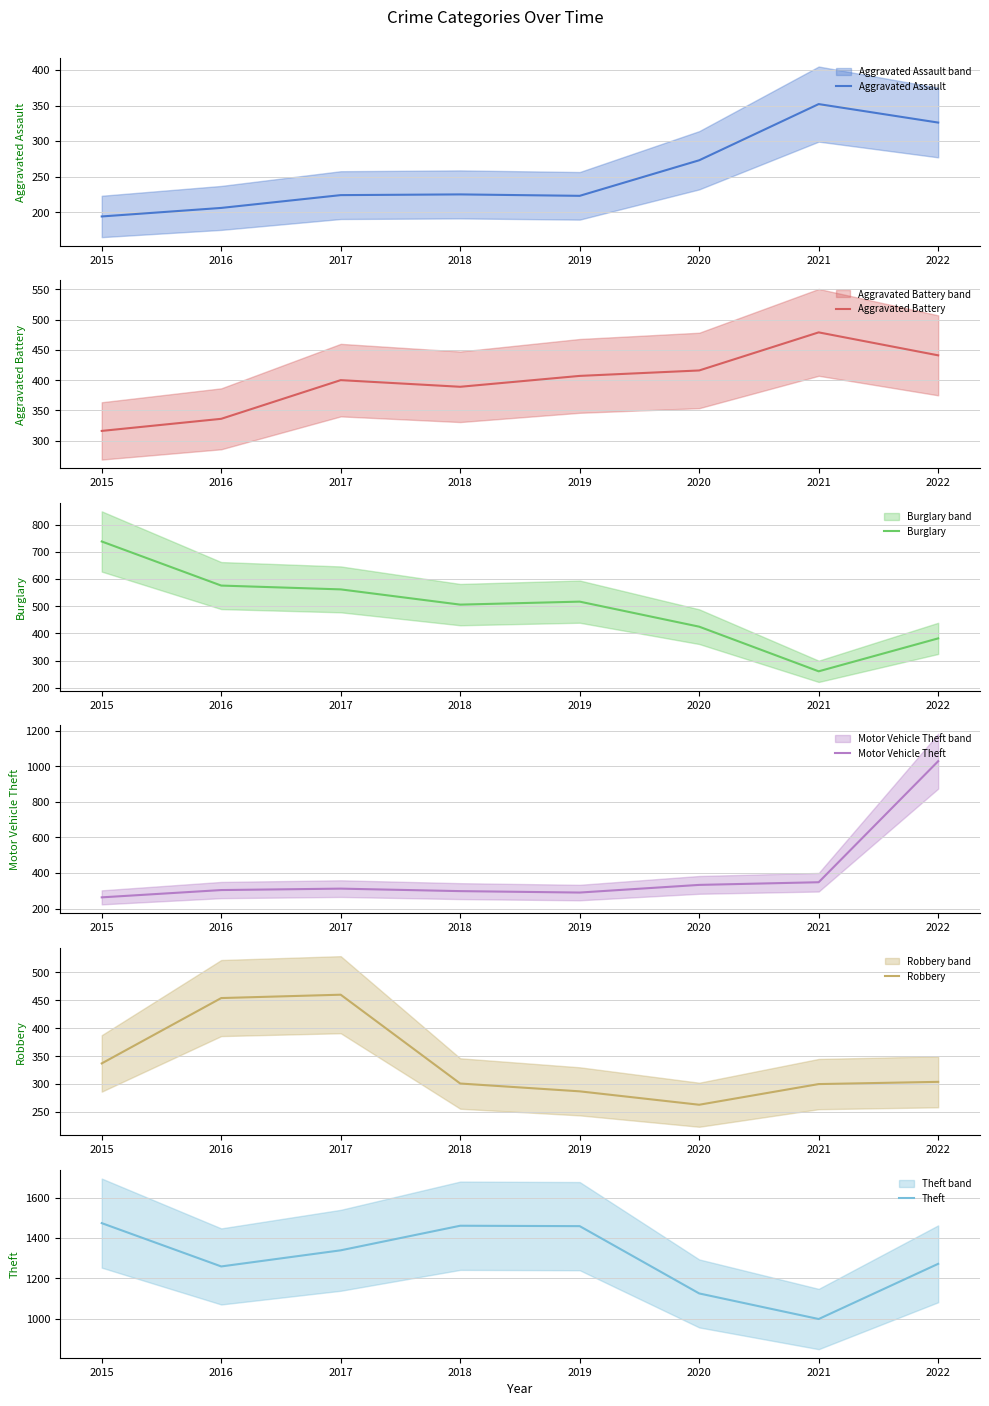

True or false: Theft and Burglary cross at least once.

False